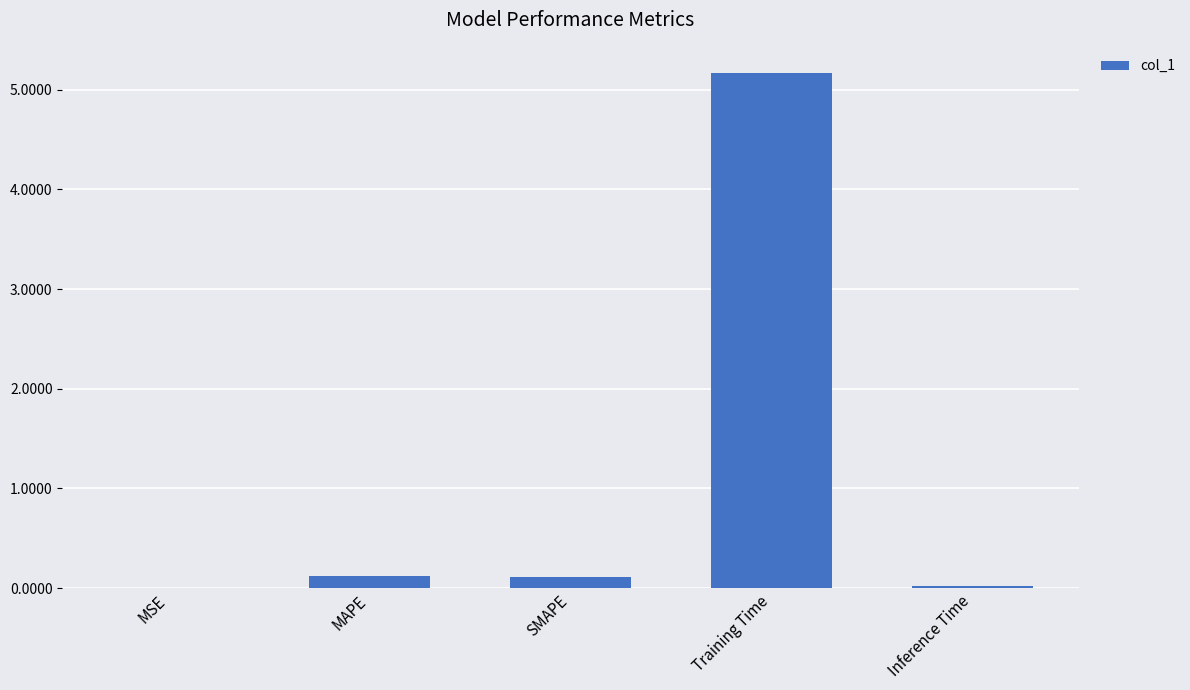

What is the sum of all values?

5.4